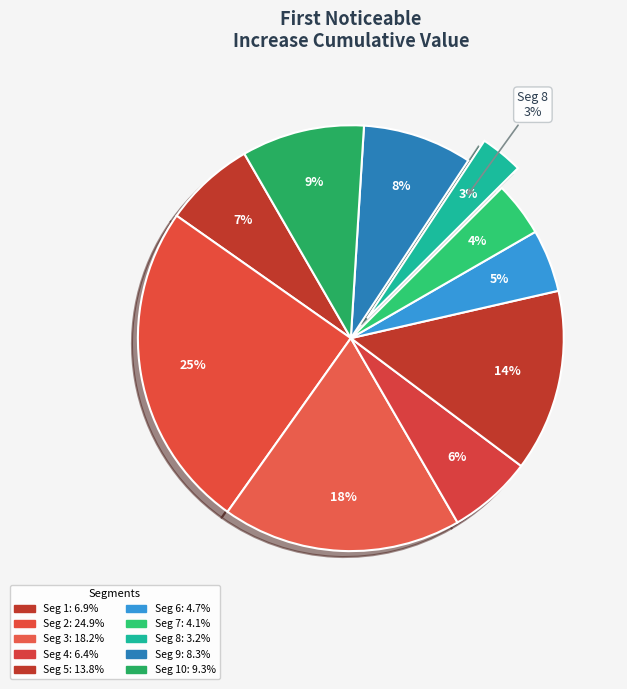

Rank the categories by value from lowest to highest.

signal segment 8, signal segment 7, signal segment 6, signal segment 4, signal segment 1, signal segment 9, signal segment 10, signal segment 5, signal segment 3, signal segment 2